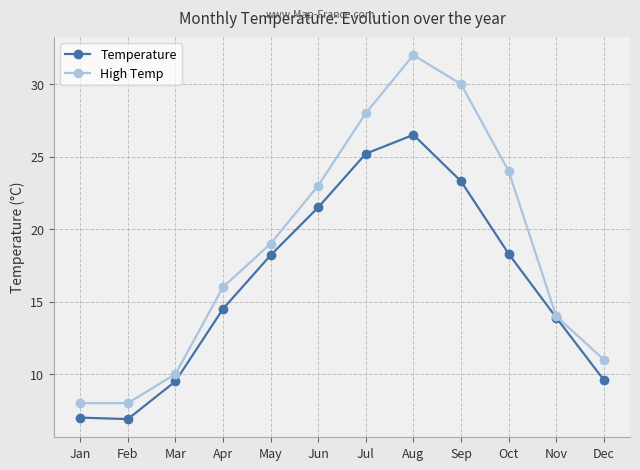

What value does the Temperature series have at Dec?

9.6